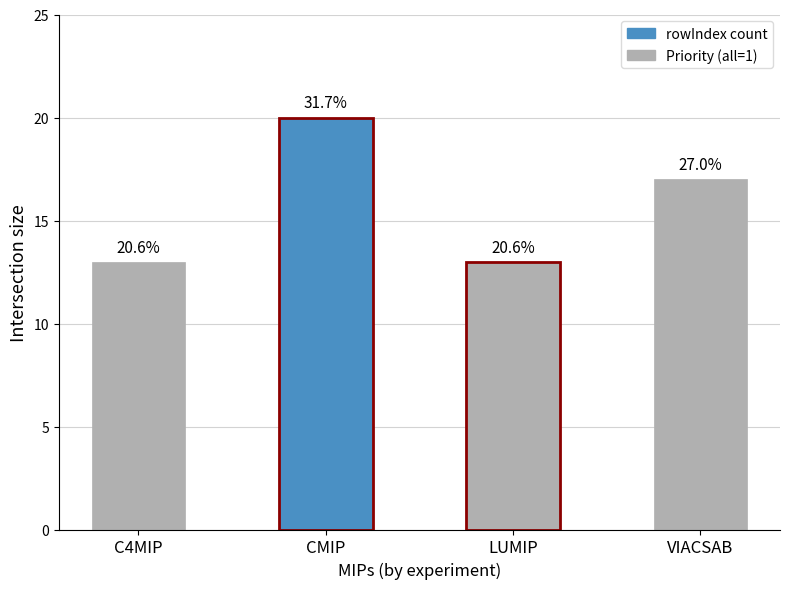

Which has a higher value, C4MIP or LUMIP?

C4MIP